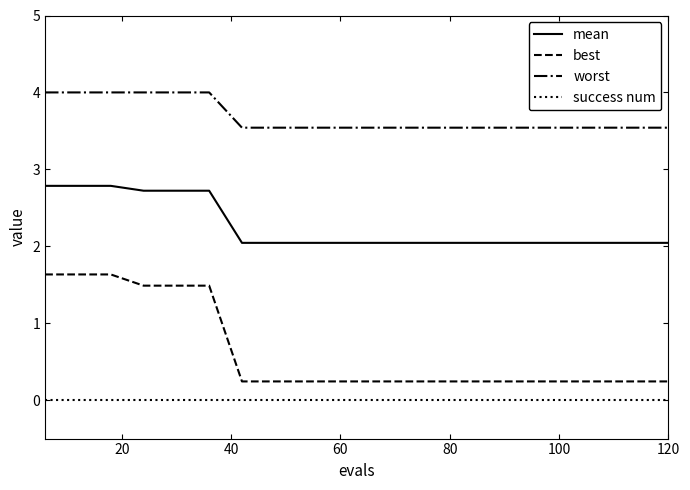

What is the average value of the mean series?

2.3